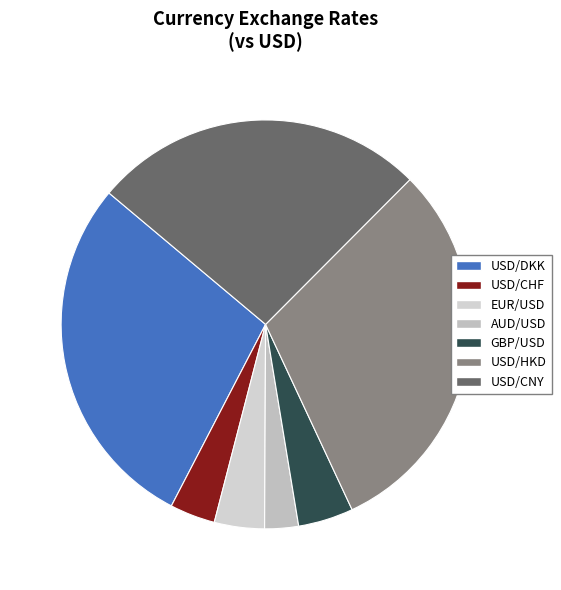

To the nearest percent, what is the difference between the largest and smallest slice percentages?

28%